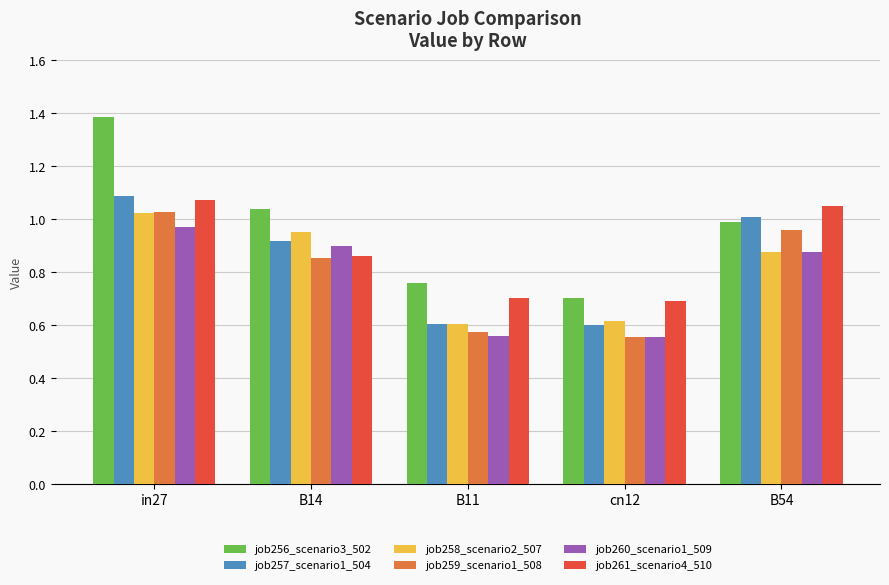

What is the label of the 5th bar from the left?

B54